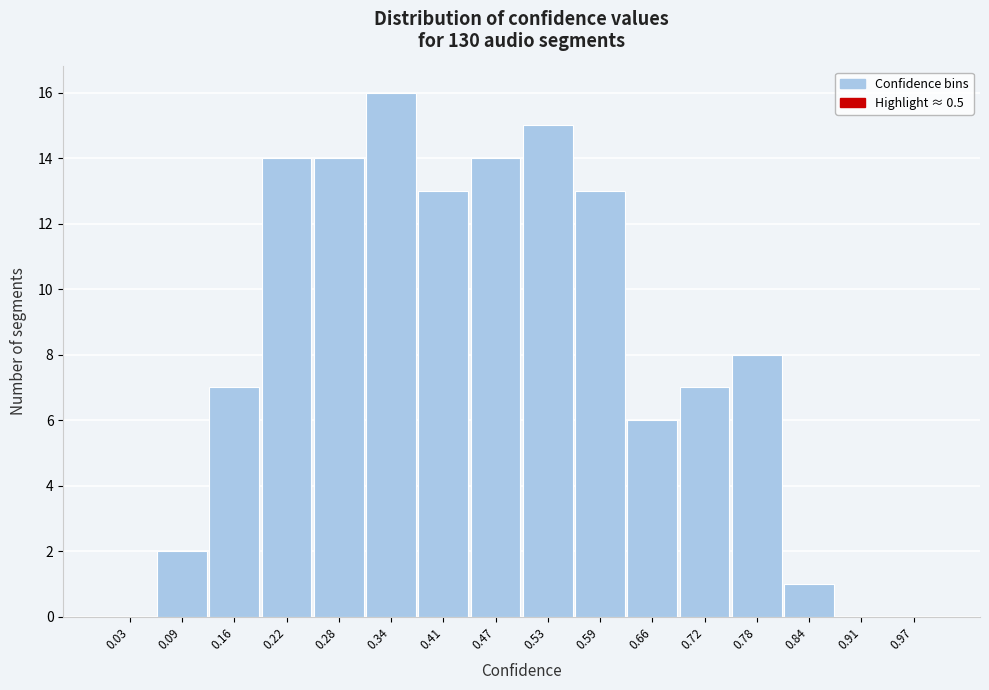

Over which range of the x-axis is the bar tallest?

0.31 to 0.38